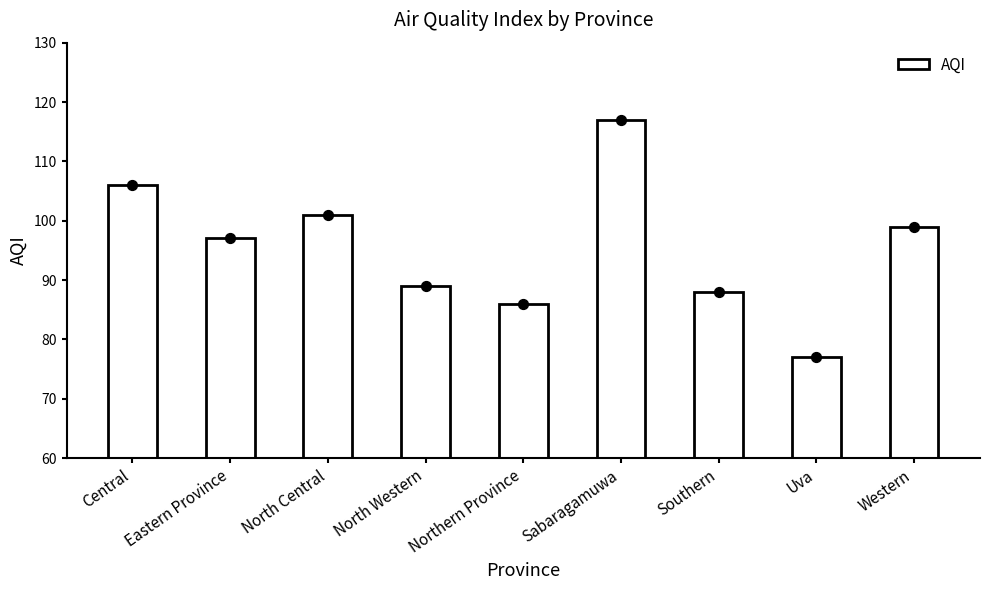

Between North Western and Eastern Province, which is larger?

Eastern Province